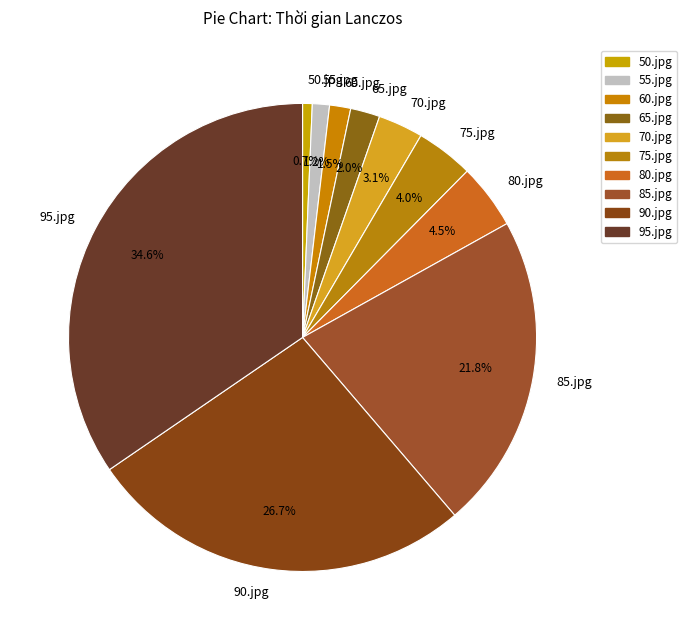

Which has a higher value, 55.jpg or 80.jpg?

80.jpg